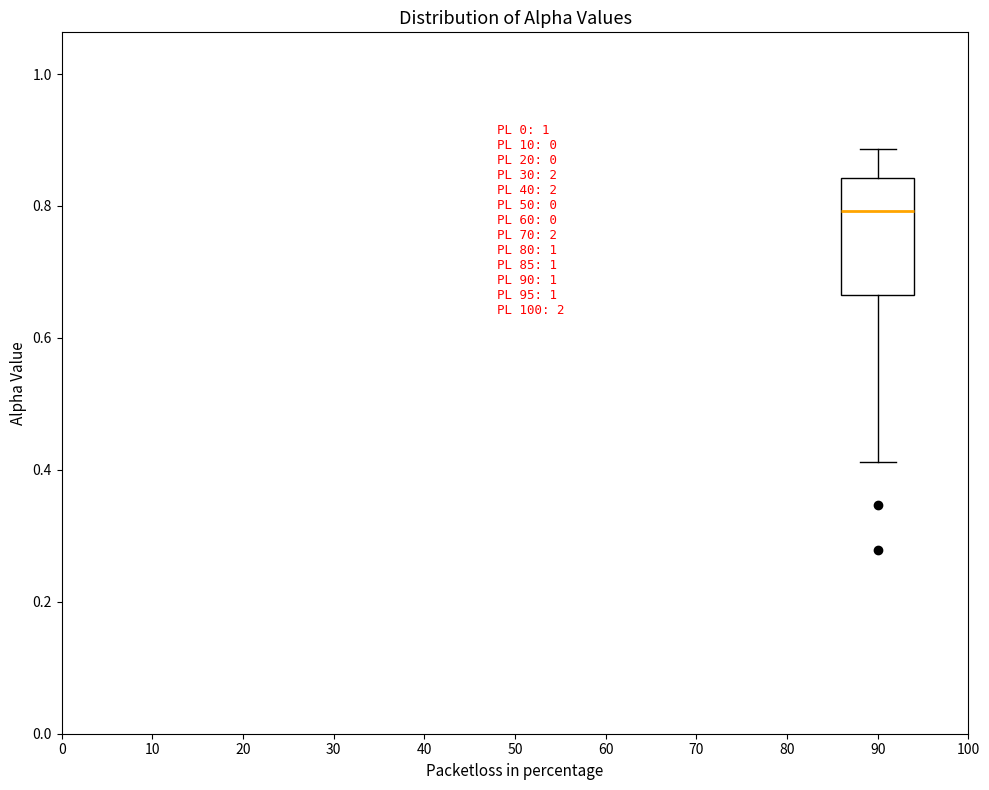

Read this box plot against the y-axis: the position of the median line, the range covered by the box, and the ends of both whiskers. The values are not printed on the chart, so give them approximately, as read against the axis.

median 0.80, box 0.66 to 0.84, whiskers 0.42 to 0.88